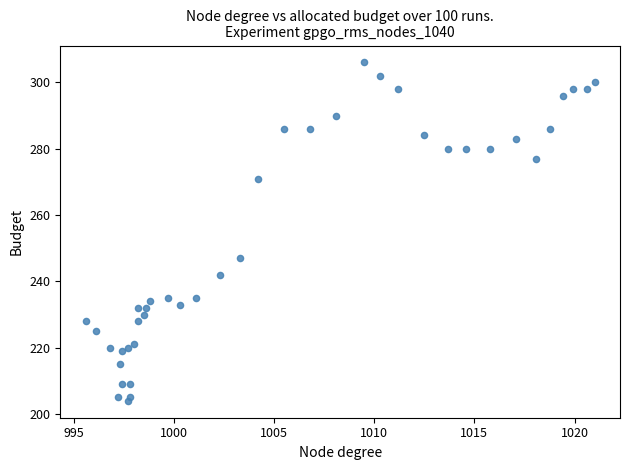

What Y value in the scatter plot is closest to 255?

247